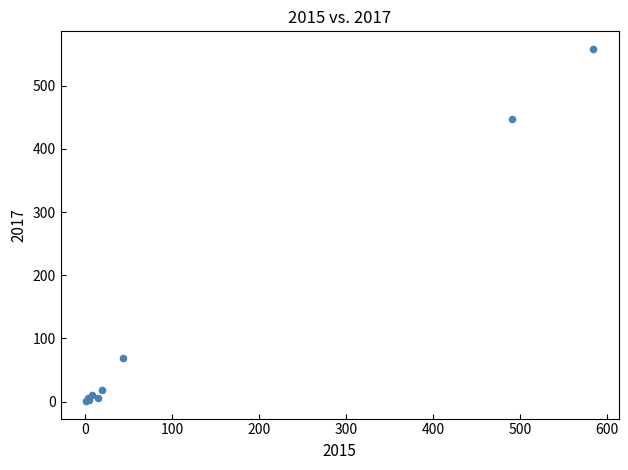

What Y value in the scatter plot is closest to 279?

447